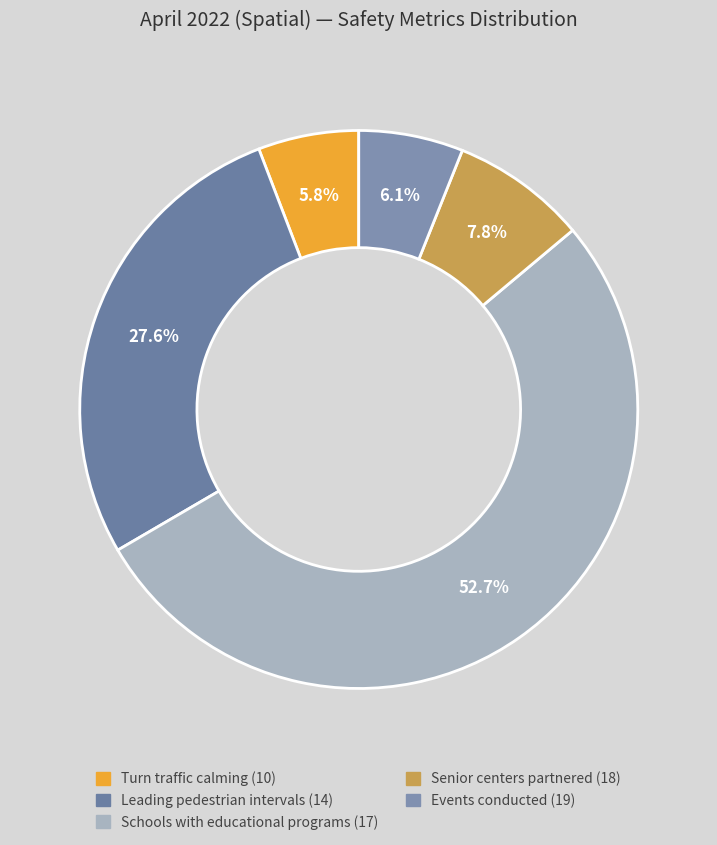

To the nearest percent, what is the combined percentage of Schools with educational programs (17) and Leading pedestrian intervals (14)?

80%